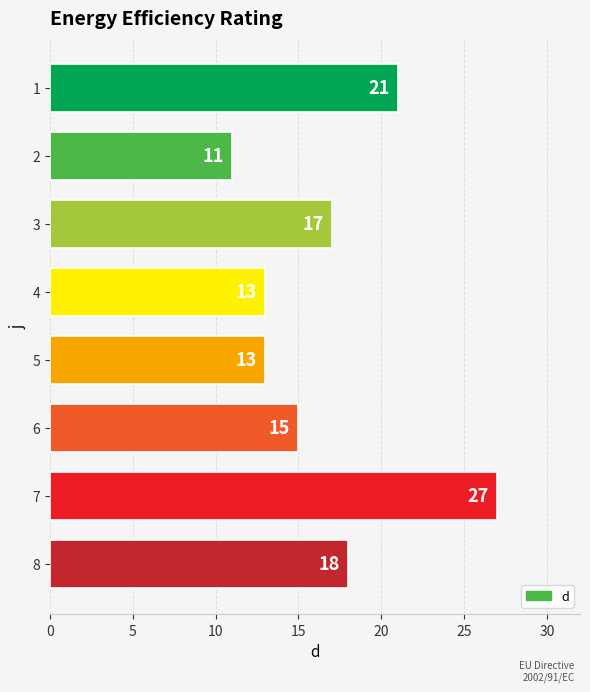

True or false: the data shows 41 at 7.

False